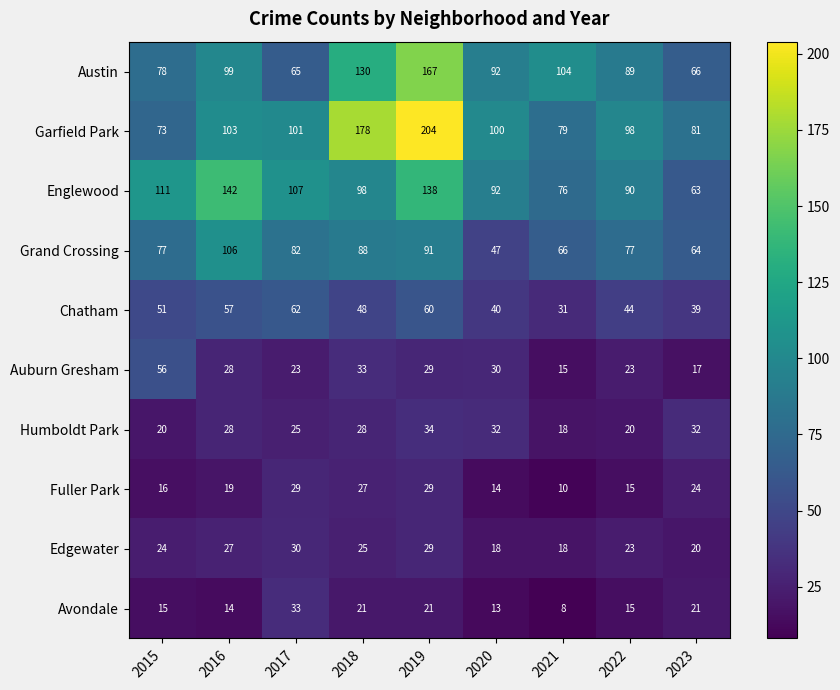

Rank the series by their maximum value, from highest to lowest.

Garfield Park, Austin, Englewood, Grand Crossing, Chatham, Auburn Gresham, Humboldt Park, Avondale, Edgewater, Fuller Park